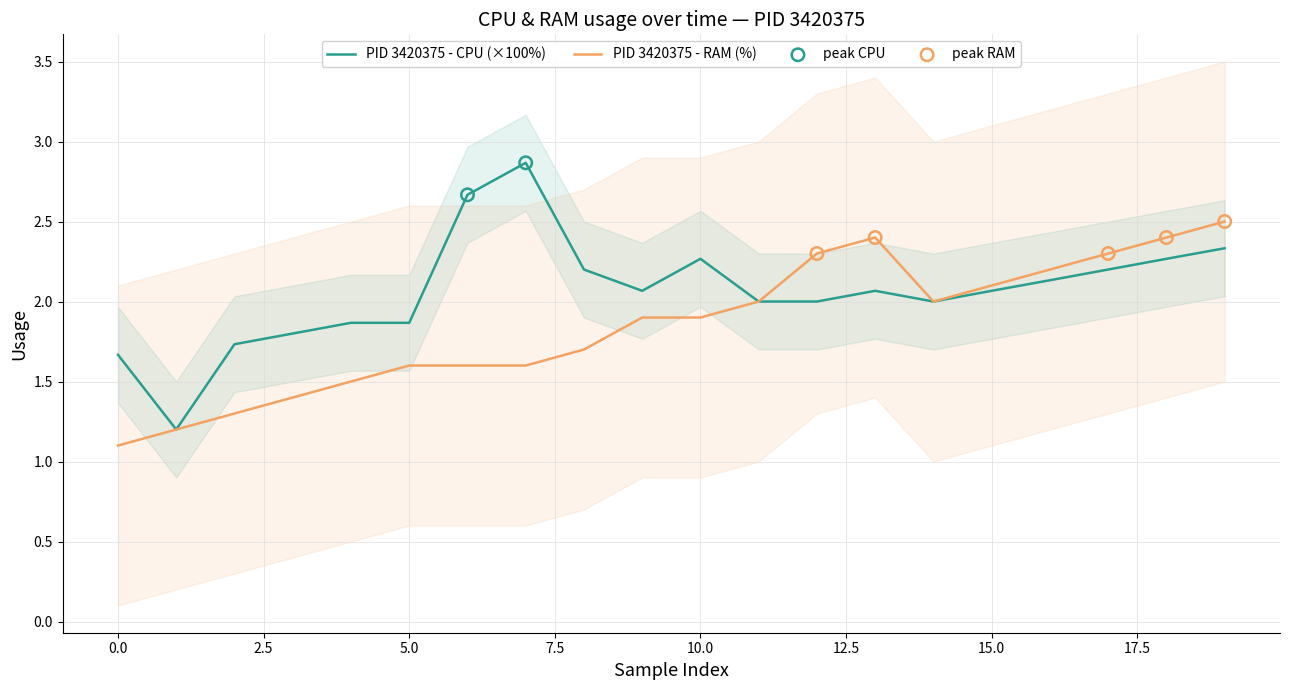

Which series contains the lowest Y value?

RAM